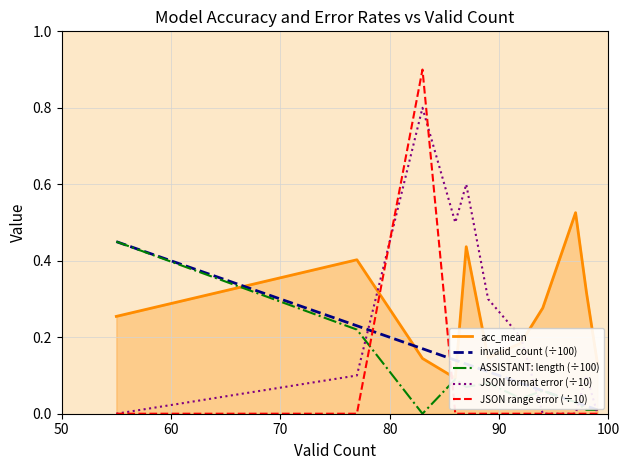

Which series has the largest total across all categories?

acc_mean